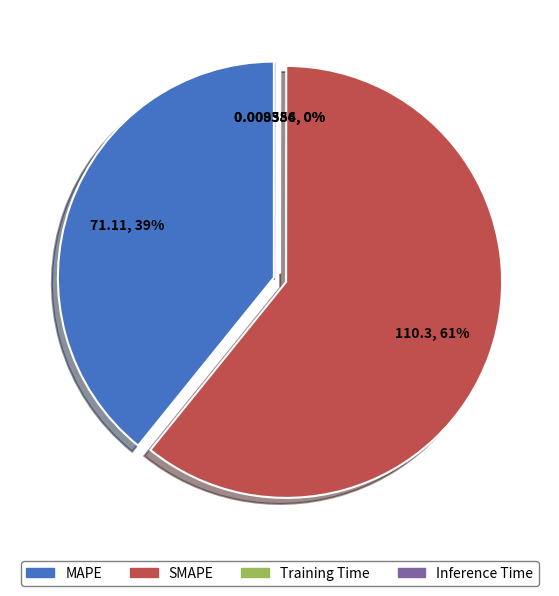

Count the number of slices in the pie.

4